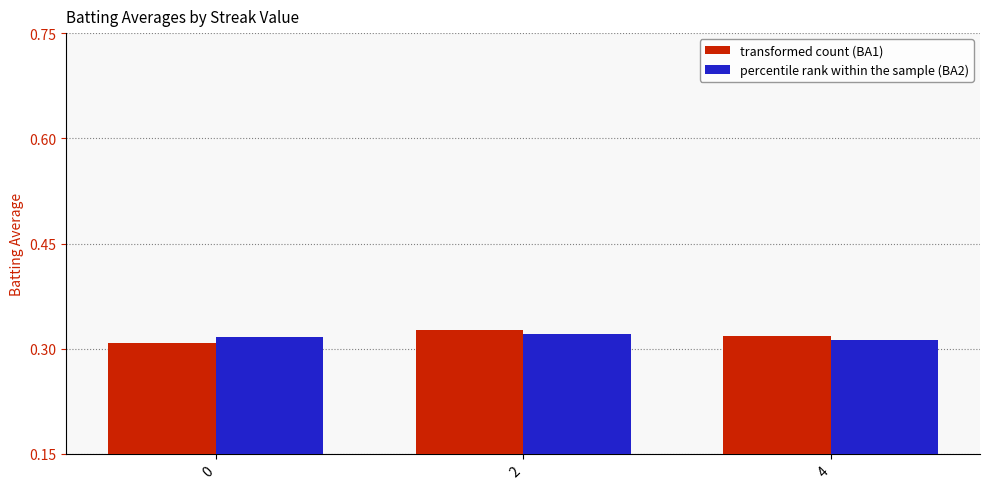

What is the total value across all series at 4?

0.6